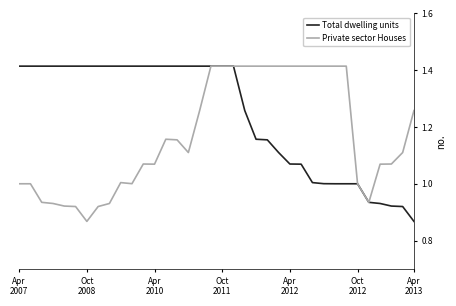

Rank the series by their average value, from highest to lowest.

Total dwelling units, Private sector Houses